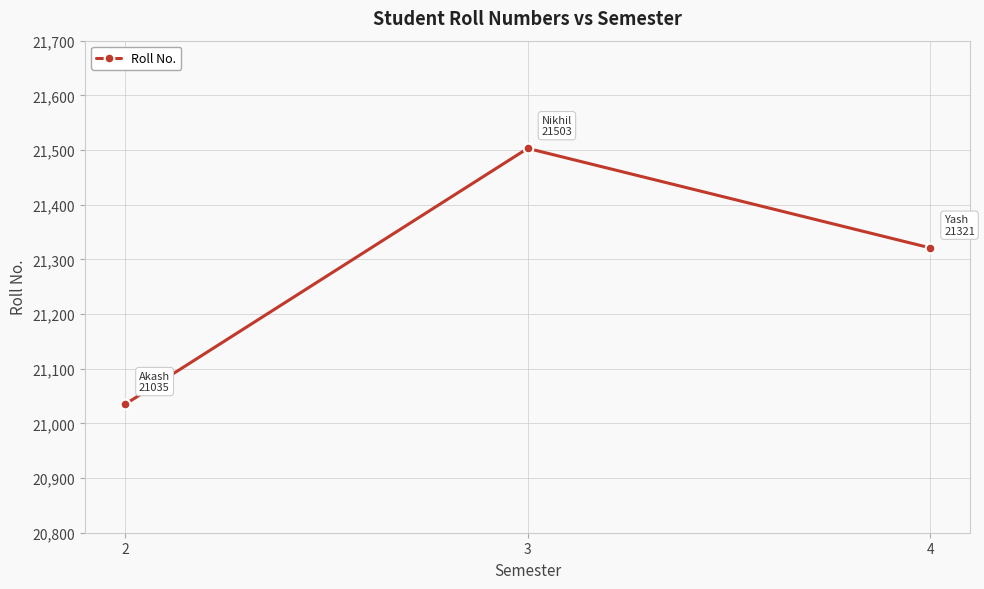

Reading left to right, extract all data points from this chart.

21035	21503	21321